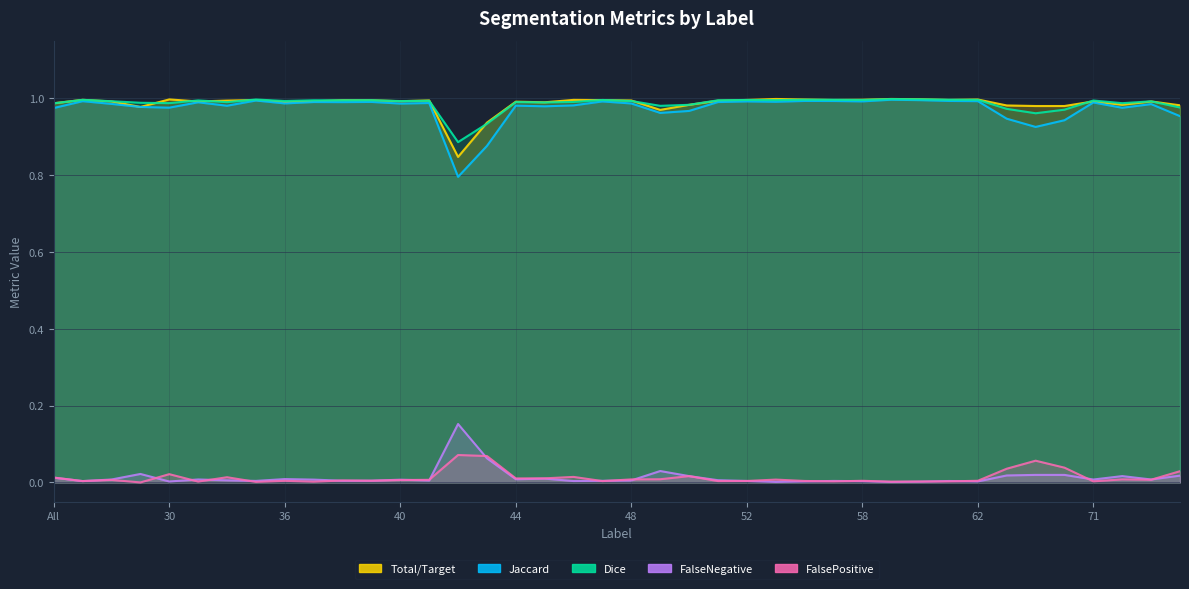

What is the total value across all series at 72?

3.0